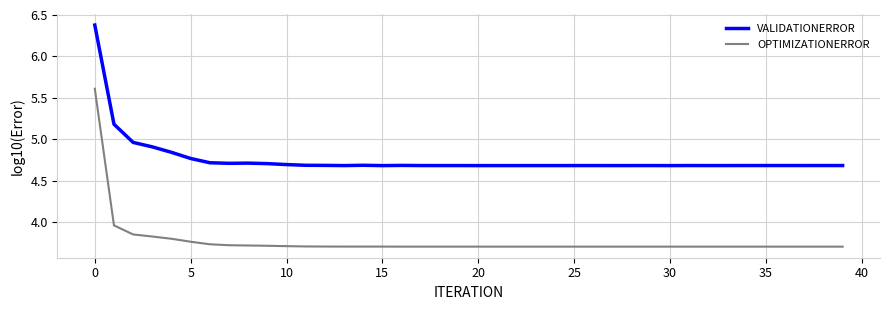

List the series in order of their overall mean, lowest first.

OPTIMIZATIONERROR, VALIDATIONERROR